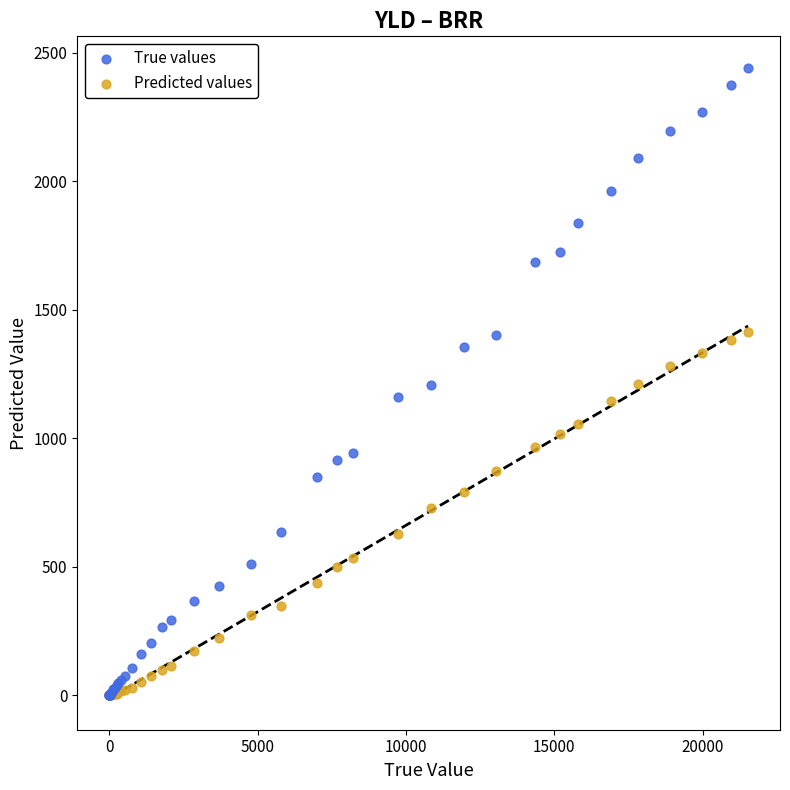

What are all the series names shown in the legend?

True values, Predicted values